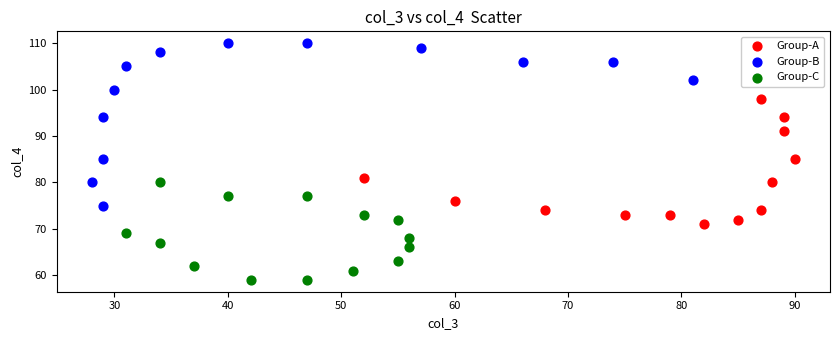

Which series has the widest spread of Y values?

Group-B